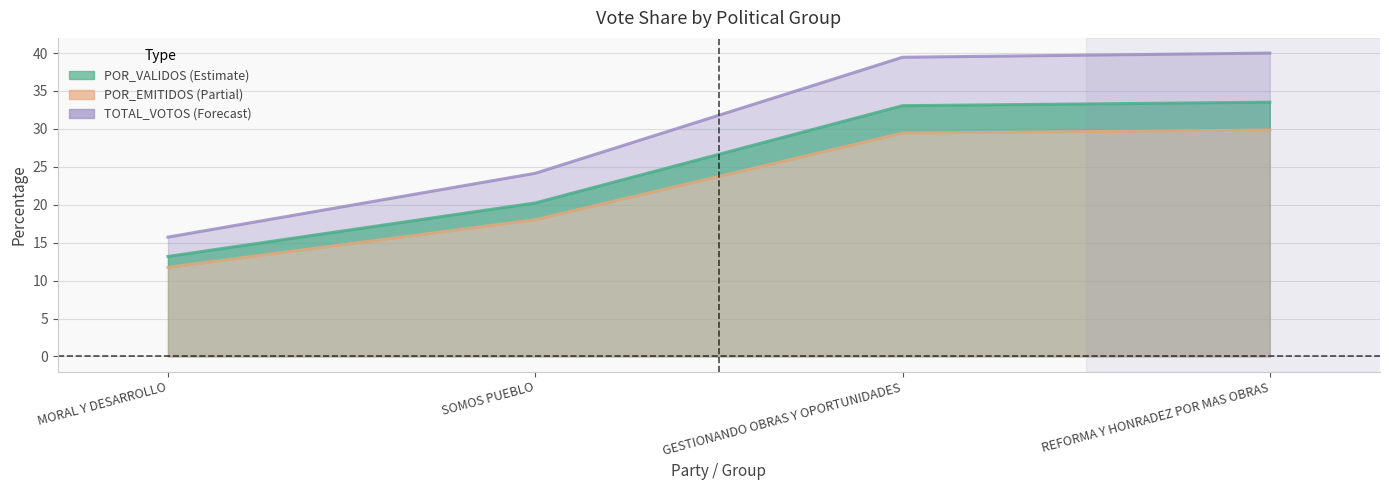

What is the sum of the POR_VALIDOS values at MORAL Y DESARROLLO and REFORMA Y HONRADEZ POR MAS OBRAS?

46.7